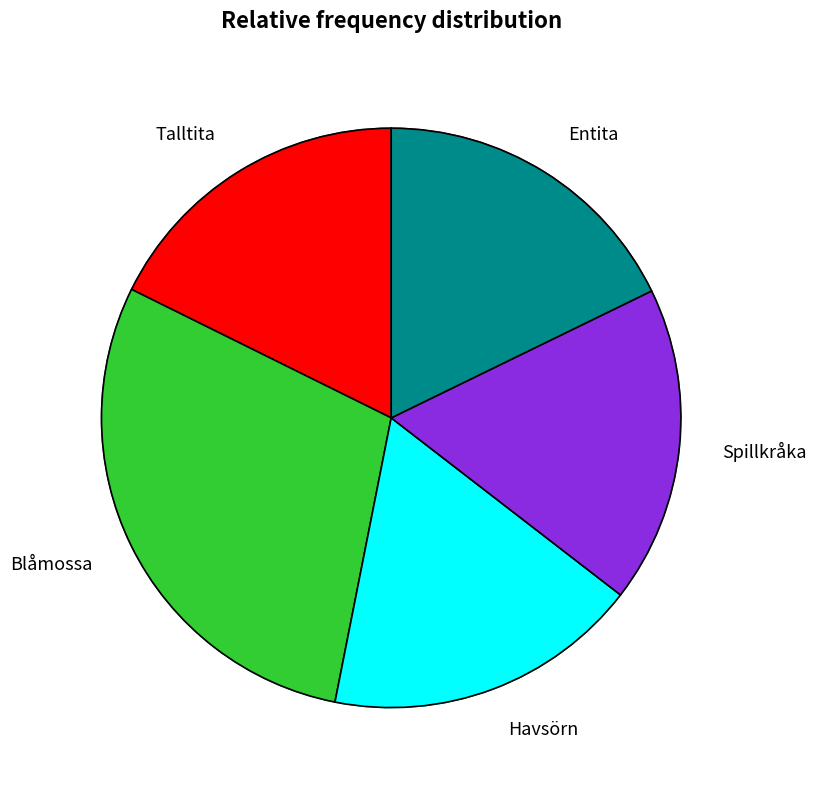

Rank the categories by value from highest to lowest.

Blåmossa, Entita, Talltita, Spillkråka, Havsörn